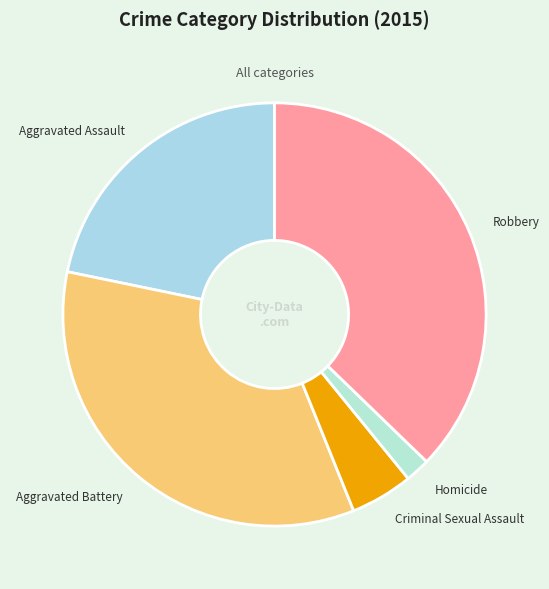

Rank the categories by value from lowest to highest.

Homicide, Criminal Sexual Assault, Aggravated Assault, Aggravated Battery, Robbery